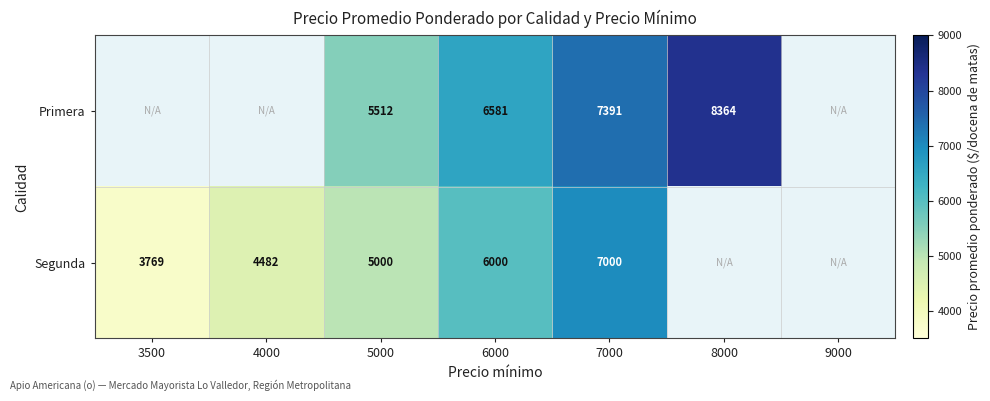

Is the value of Segunda at 3500 greater than the value of Primera at 6000?

No